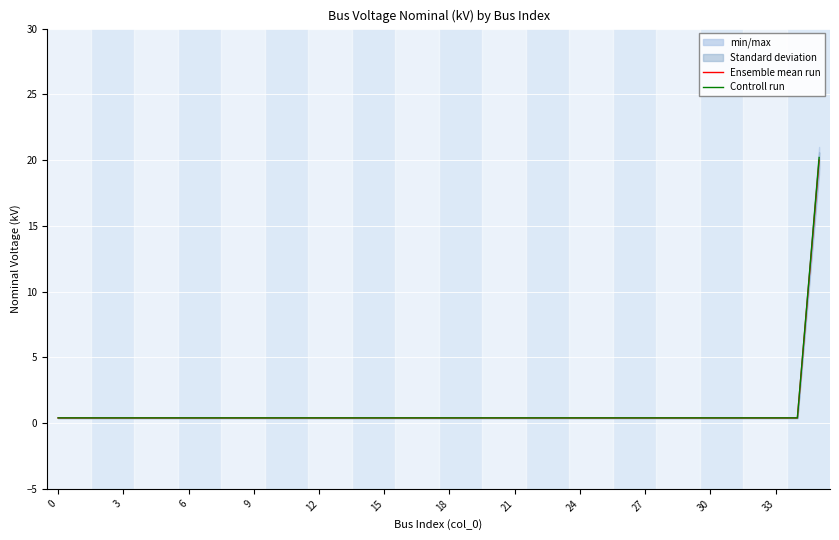

What is the label of the 4th point from the right?

32